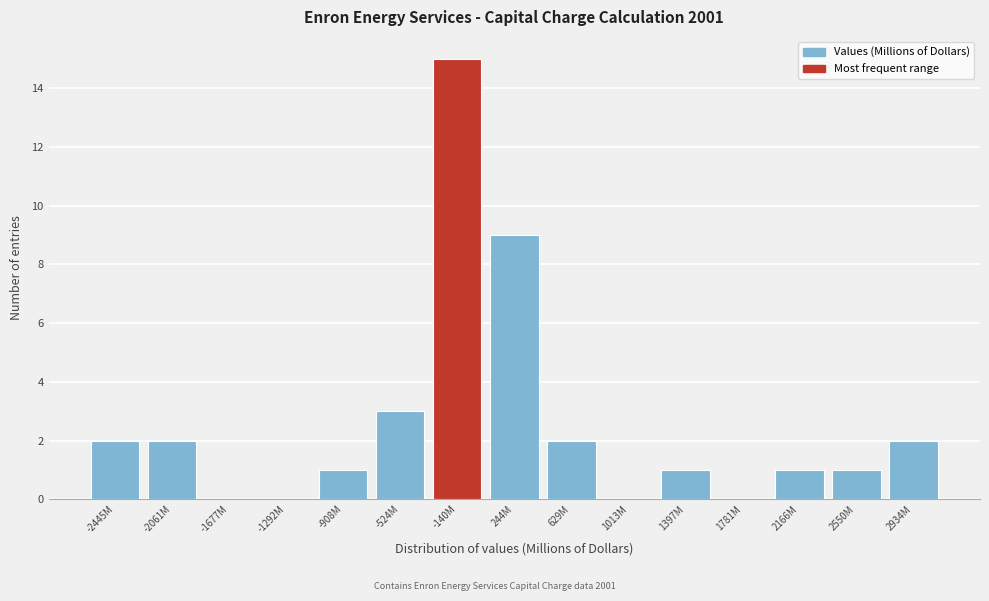

Reading left to right, transcribe all the data shown in this chart.

-2445M=2	-2061M=2	-1677M=0	-1292M=0	-908M=1	-524M=3	-140M=15	244M=9	629M=2	1013M=0	1397M=1	1781M=0	2166M=1	2550M=1	2934M=2